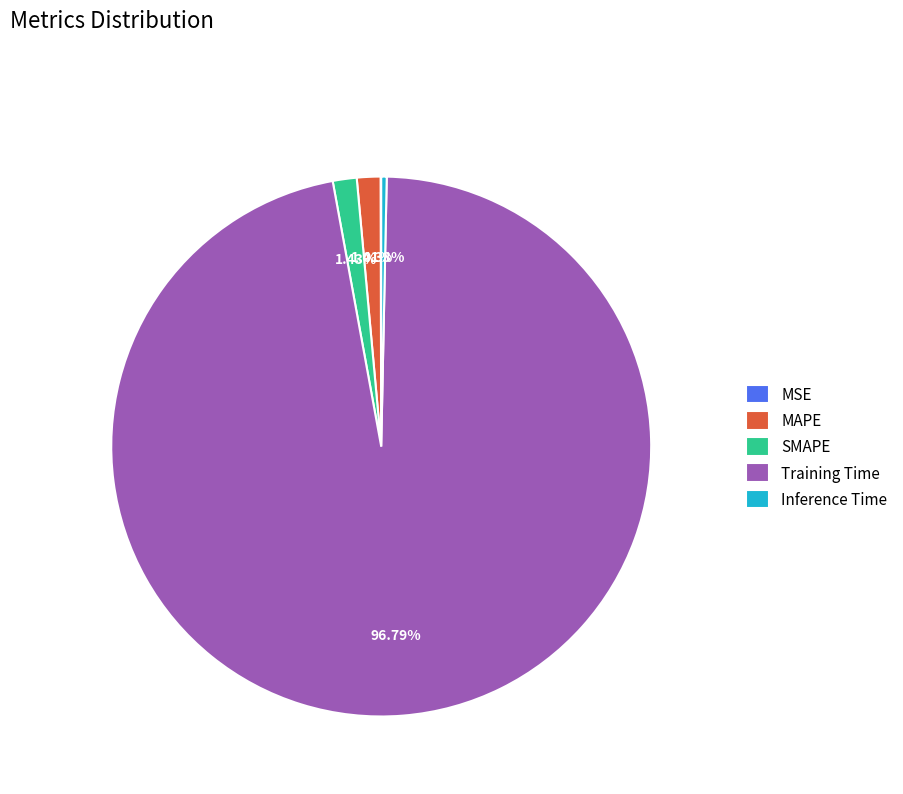

What is the largest slice in the pie chart?

Training Time